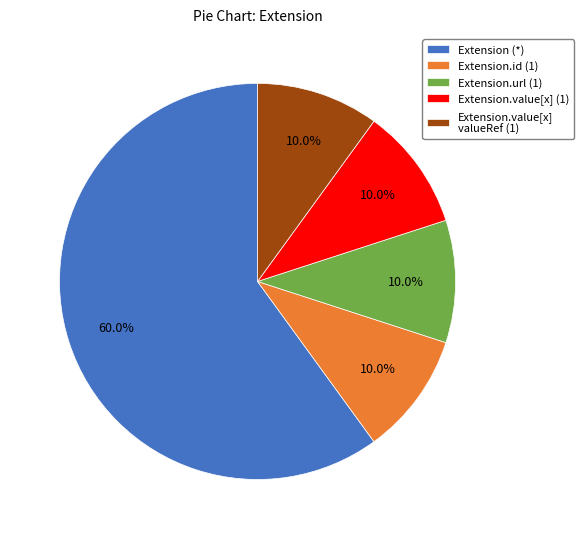

Which slice represents more than half of the pie?

Extension (*)